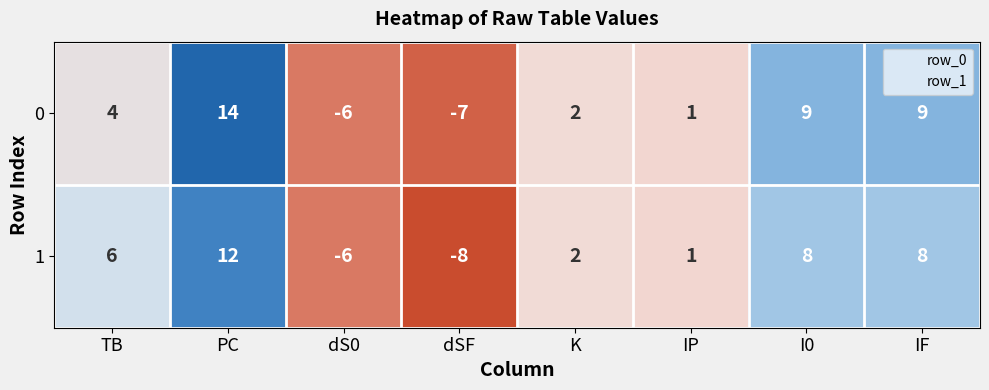

What is the lowest value of the 1 series?

-8